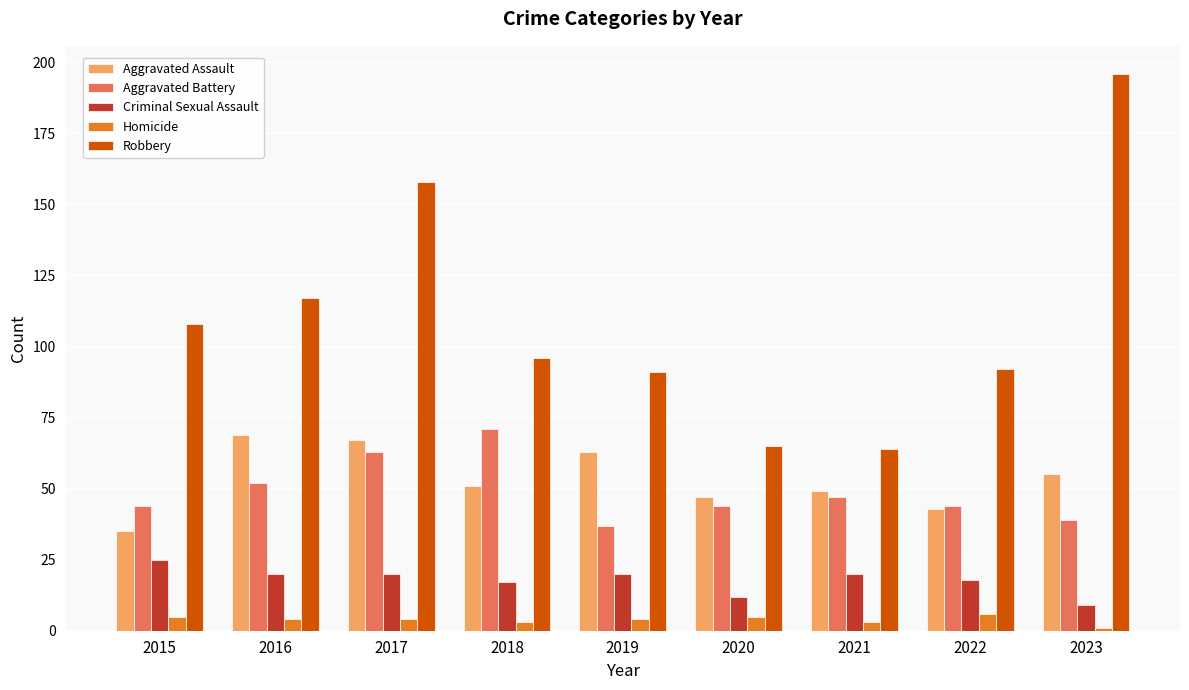

What is the maximum value shown in the chart?

196